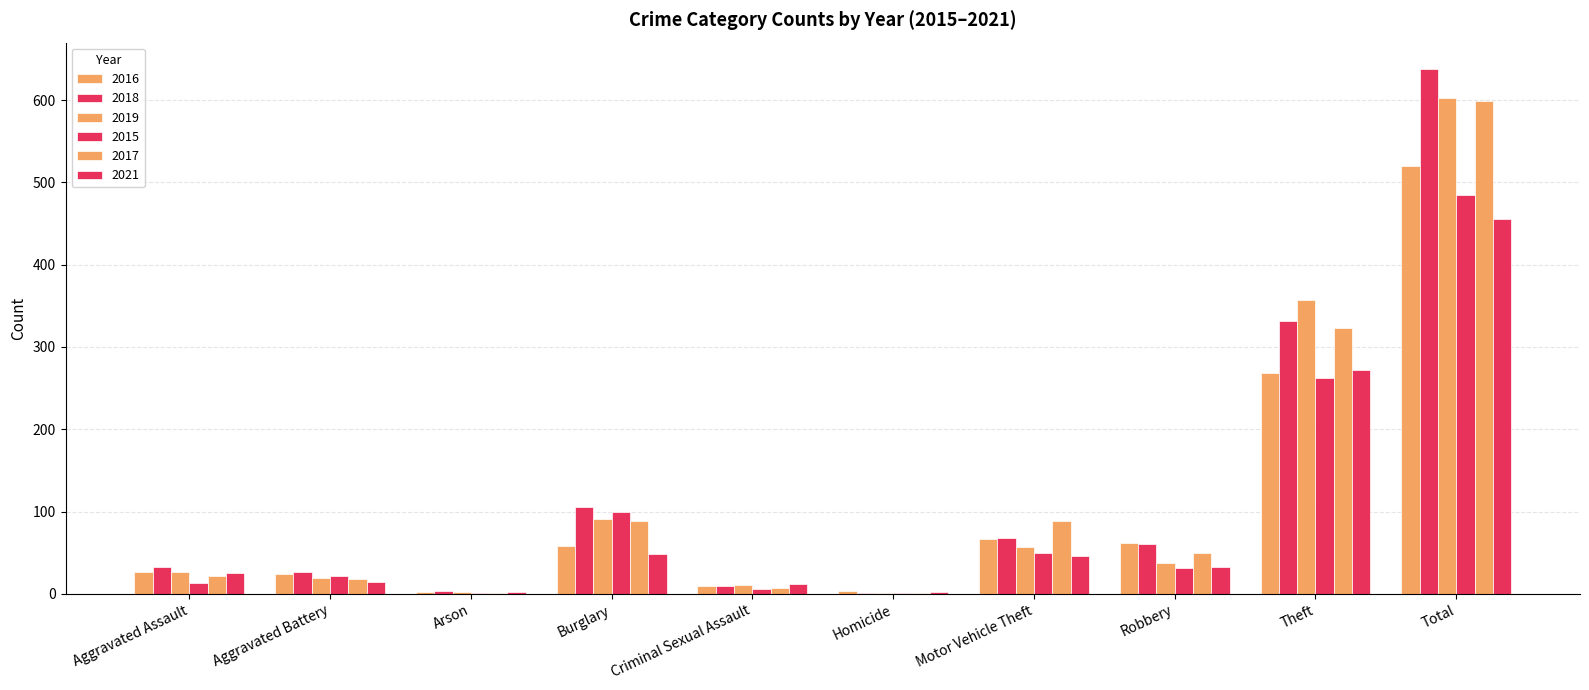

What is the value of the 2017 bar at the 10th from the left?

599